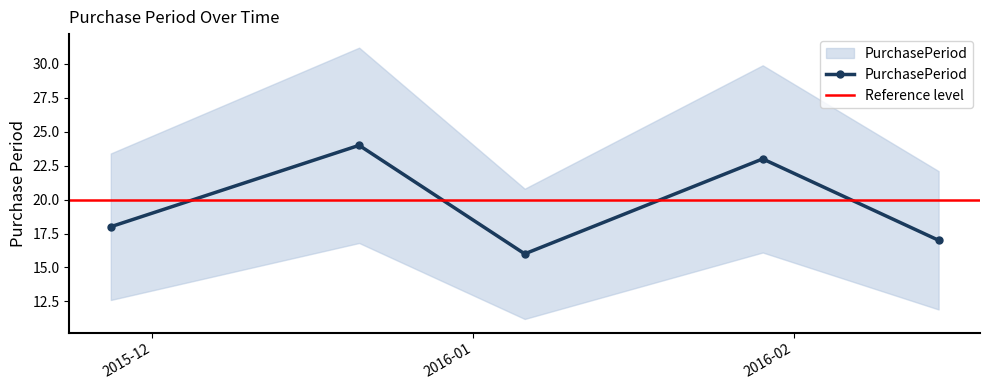

Is it true that the value at 2015-11-27 is 18?

True